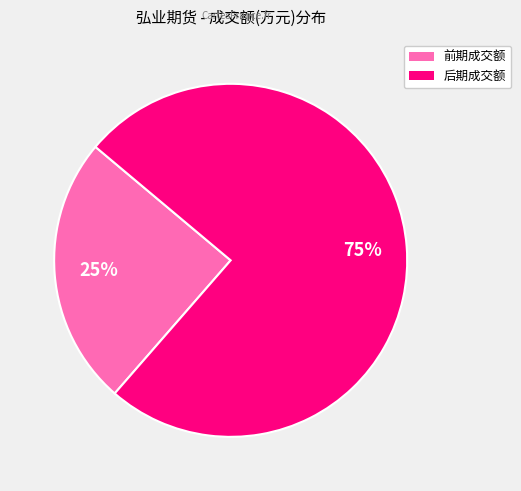

Does any single category account for the majority?

Yes